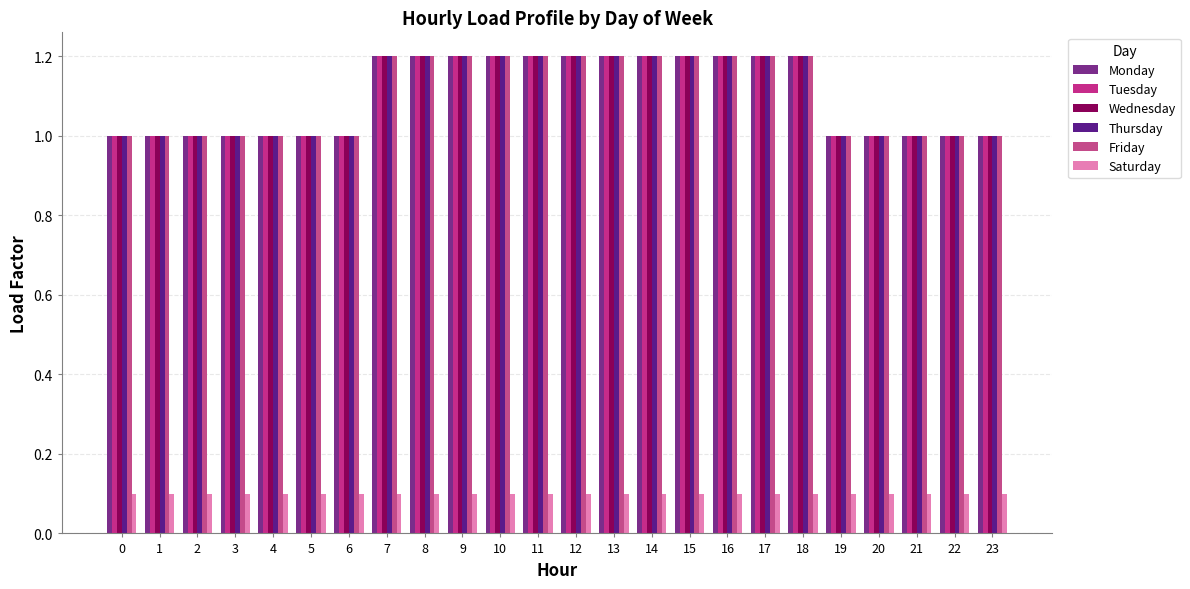

What is the minimum value for Monday?

1.0